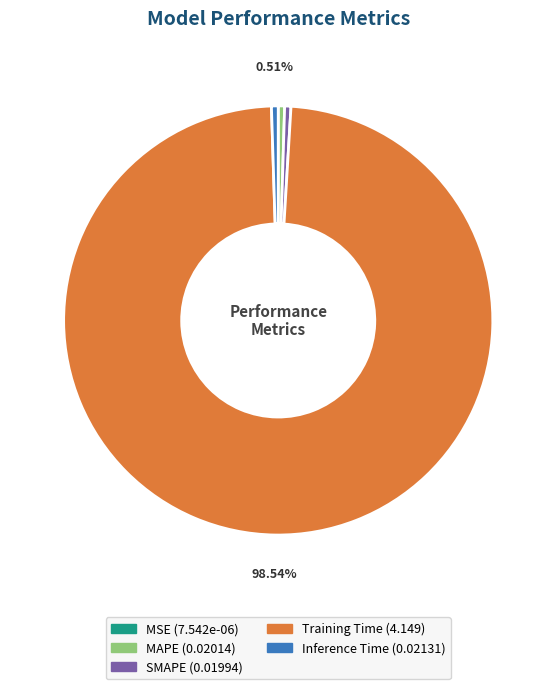

Which slice represents more than half of the pie?

Training Time